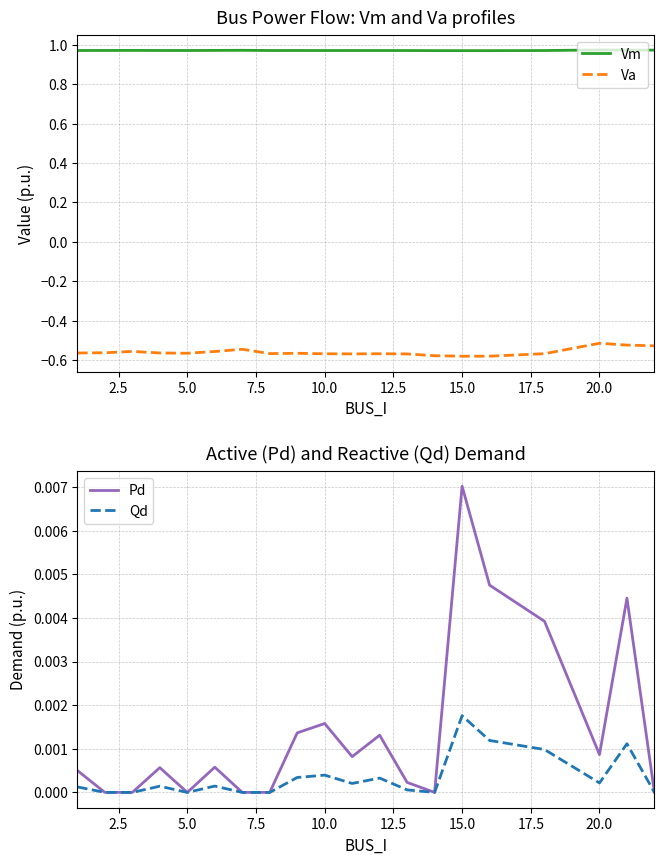

What are all the series names shown in the legend?

Vm, Va, Pd, Qd